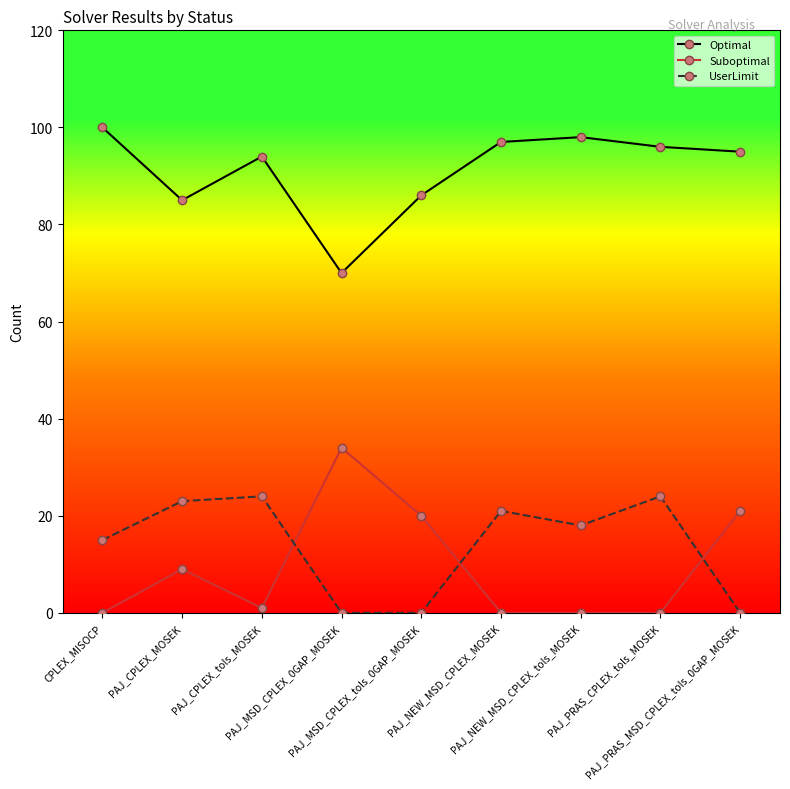

Which category has the highest value across all series?

CPLEX_MISOCP